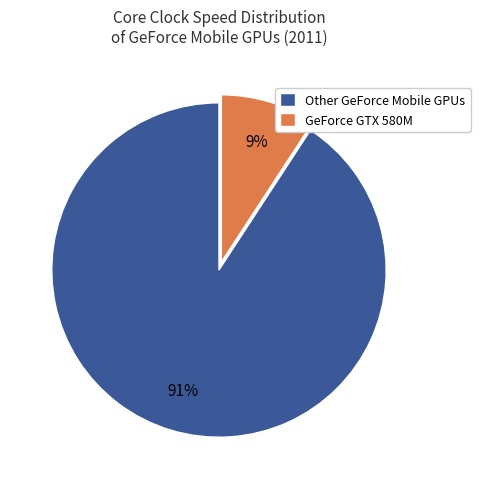

Which category has the biggest portion of the pie?

Other GeForce Mobile GPUs